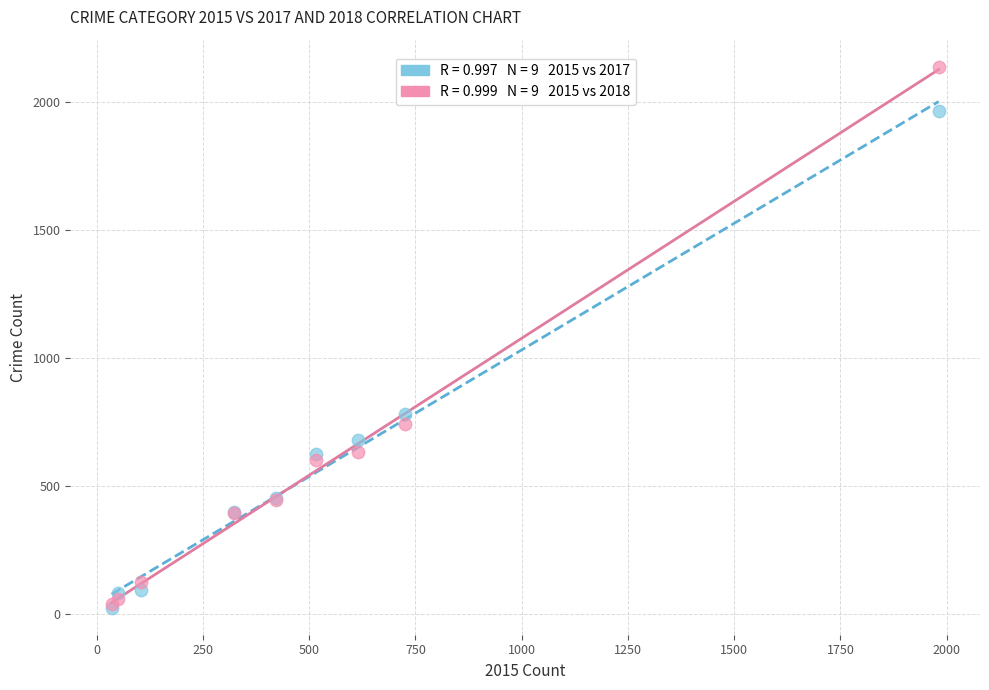

Across all series, what Y value is closest to 1081?

780